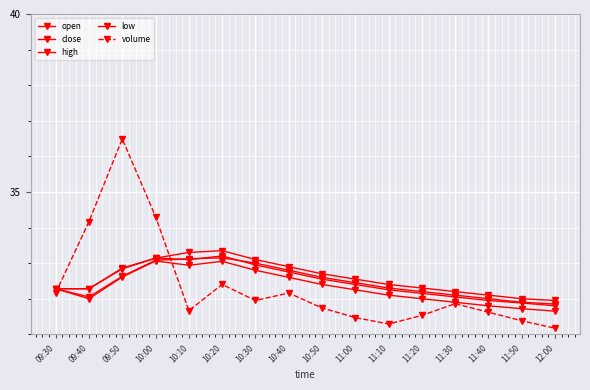

What is the lowest value of the volume series?

31.2